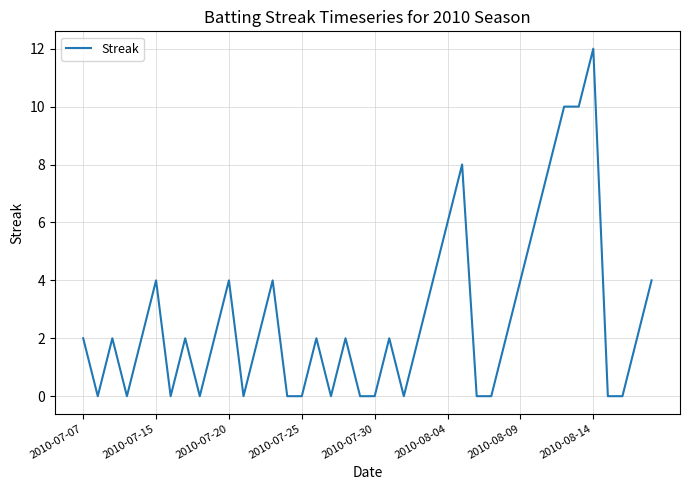

What is the greatest value displayed?

12